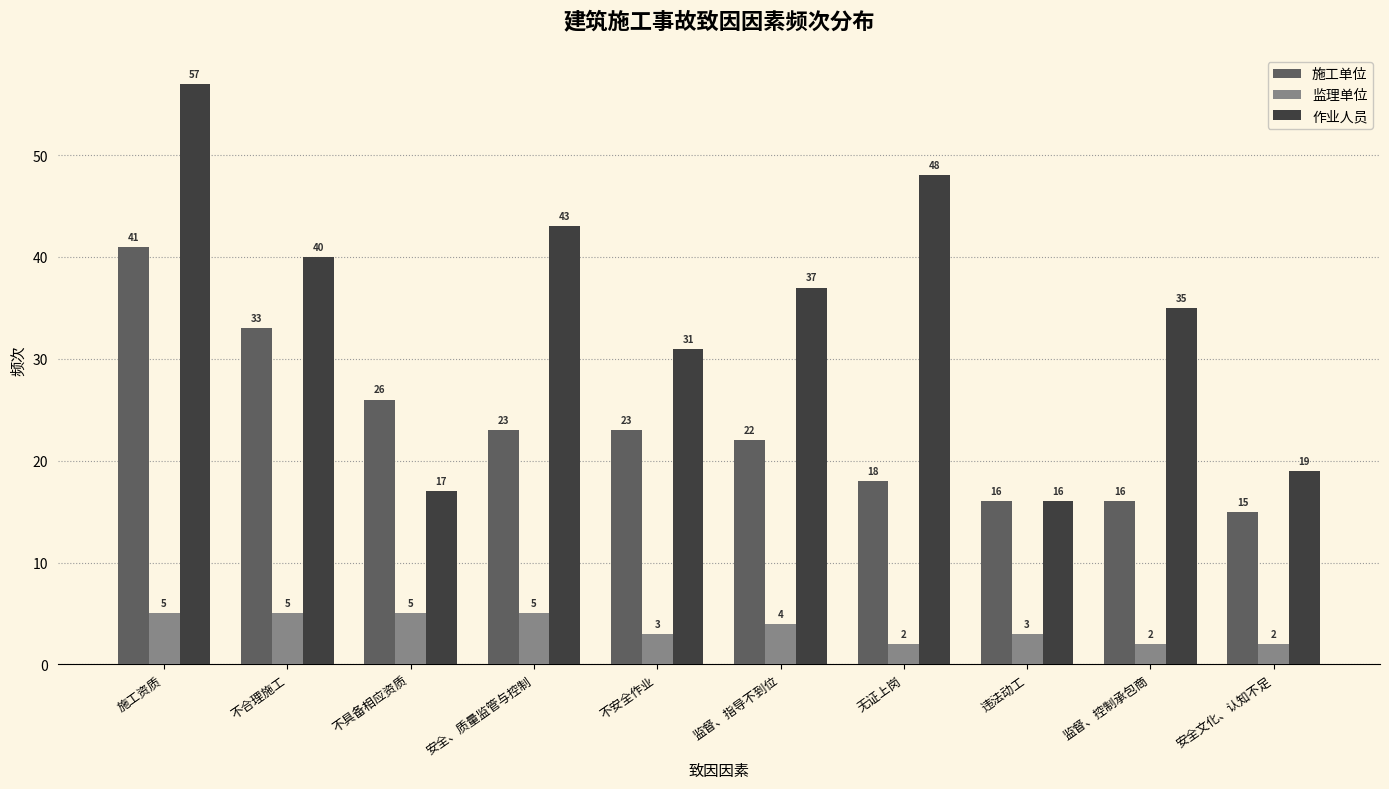

True or false: 作业人员 has a value of 13 at 安全文化、认知不足.

False